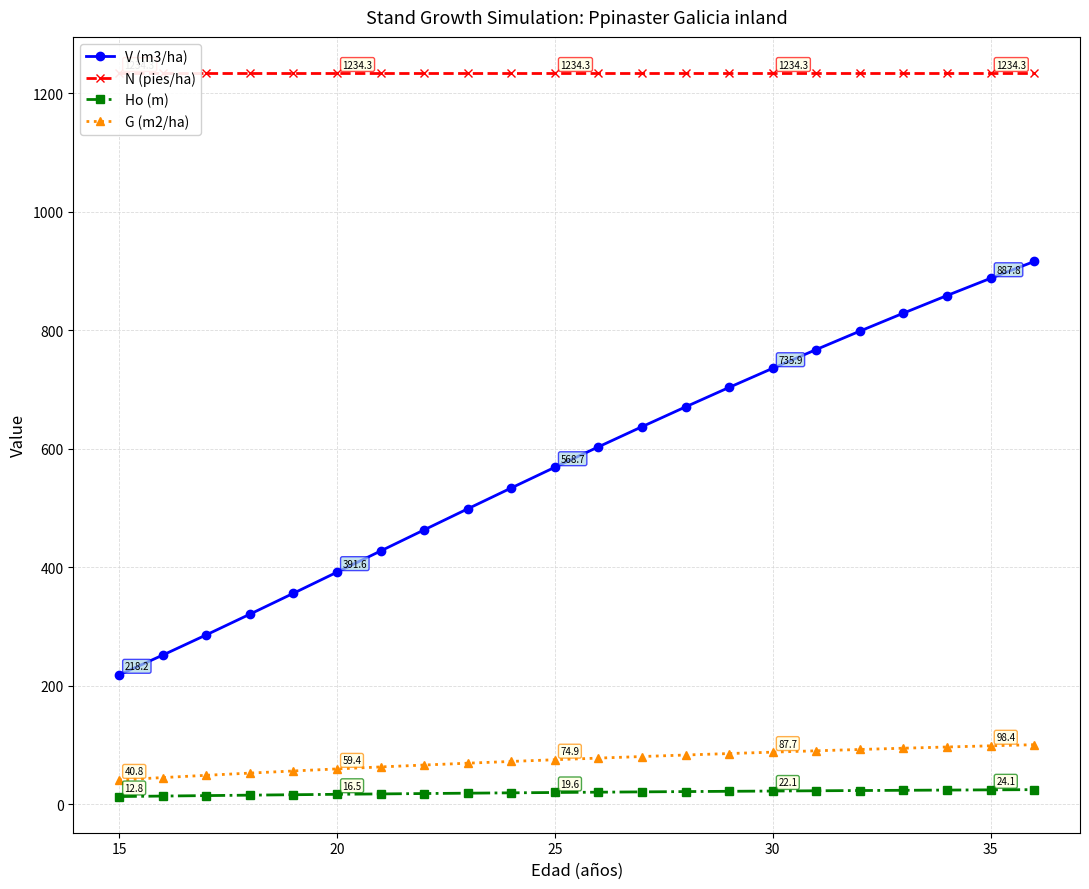

True or false: N (pies/ha) and G (m2/ha) cross at least once.

False